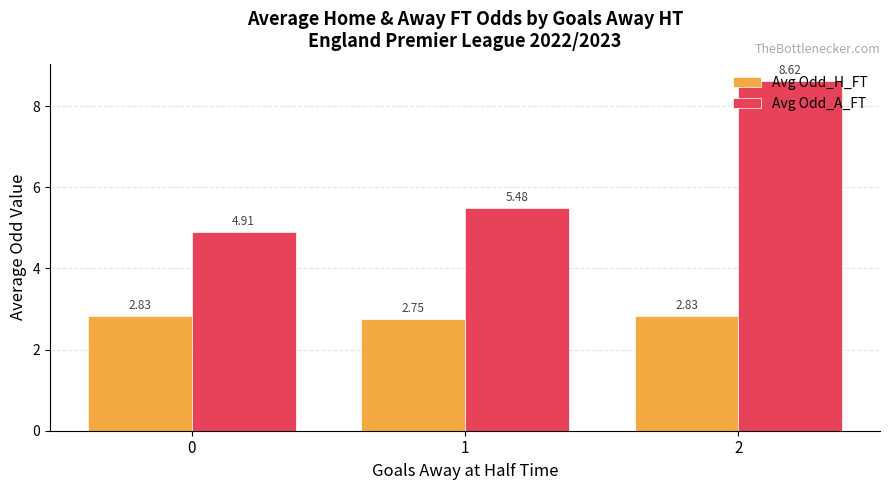

How many bars are there in total?

6